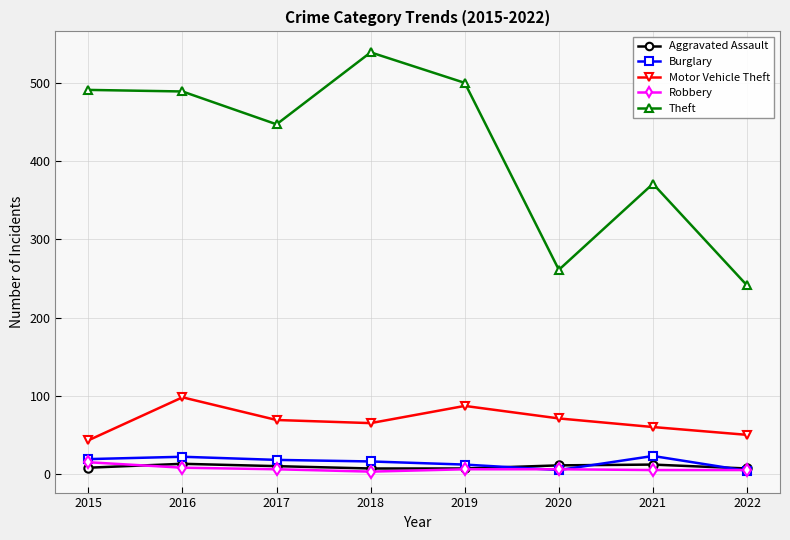

True or false: Motor Vehicle Theft and Aggravated Assault cross at least once.

False